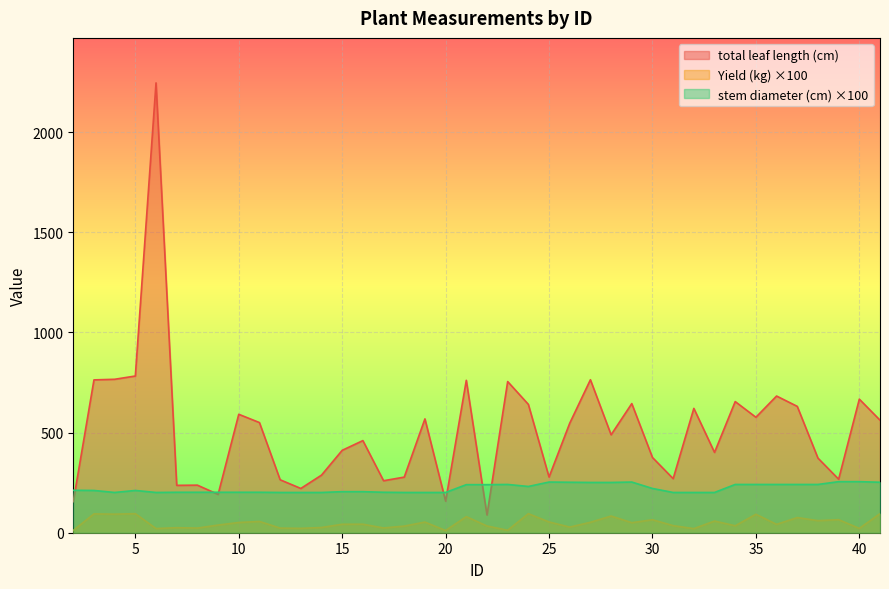

Reading left to right, what are all the values shown in this chart?

total leaf length (cm): 2=155.3	3=763.1	4=766.2	5=782.5	6=2246.1	7=236.5	8=237.5	9=191.3	10=591.4	11=550.0	12=264.4	13=221.0	14=287.6	15=411.4	16=460.0	17=259.6	18=277.7	19=568.4	20=157.6	21=761.0	22=88.6	23=754.7	24=640.9	25=278.0	26=546.8	27=763.8	28=489.0	29=644.8	30=375.6	31=270.0	32=620.8	33=401.0	34=654.8	35=576.5	36=682.5	37=630.9	38=372.5	39=267.3	40=667.0	41=562.0
Yield (kg): 2=11.6	3=94.1	4=92.7	5=95.2	6=20.8	7=25.2	8=23.2	9=38.2	10=51.1	11=56.3	12=23.1	13=21.8	14=26.1	15=42.2	16=42.5	17=23.8	18=33.1	19=53.1	20=11.1	21=80.2	22=33.6	23=12.3	24=95.1	25=53.7	26=28.1	27=52.1	28=83.3	29=50.1	30=64.8	31=35.3	32=20.4	33=58.3	34=34.7	35=92.2	36=41.8	37=75.6	38=60.3	39=65.1	40=21.6	41=95.1
stem diameter (cm): 2=212.0	3=211.0	4=201.0	5=211.0	6=201.0	7=202.0	8=202.0	9=202.0	10=202.0	11=202.0	12=201.0	13=201.0	14=201.0	15=205.0	16=205.0	17=202.0	18=201.0	19=201.0	20=201.0	21=240.0	22=240.0	23=241.0	24=231.0	25=253.0	26=252.0	27=251.0	28=251.0	29=253.0	30=221.0	31=201.0	32=201.0	33=201.0	34=241.0	35=241.0	36=241.0	37=241.0	38=241.0	39=255.0	40=255.0	41=252.0